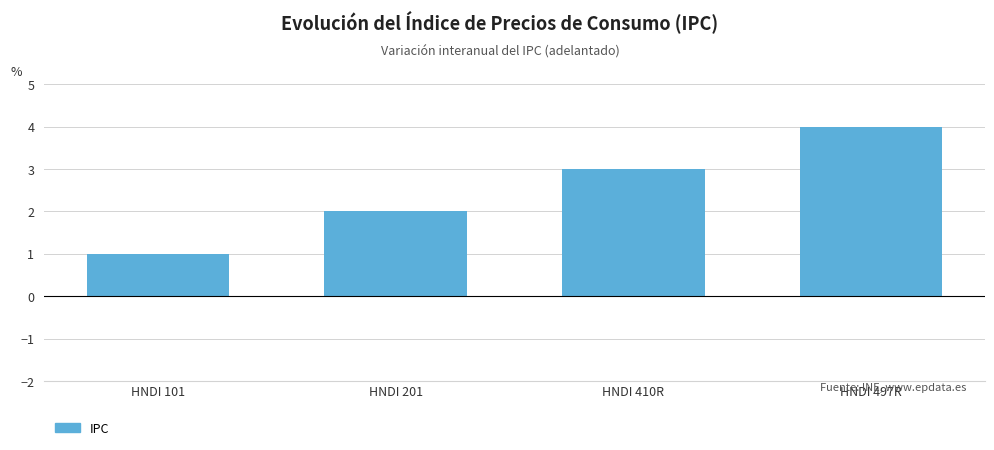

What is the label of the 4th bar from the right?

HNDI 101